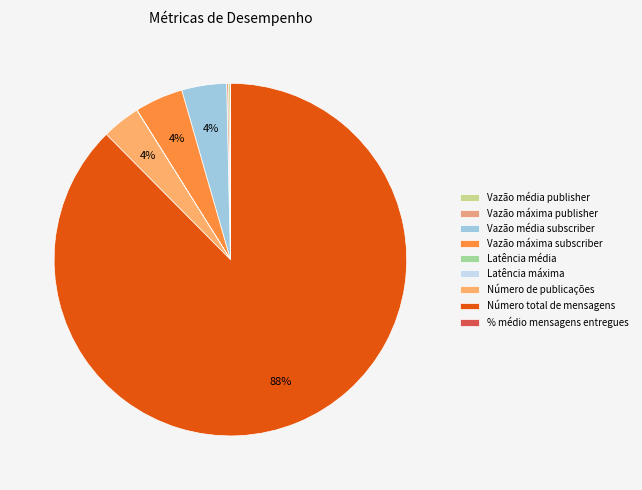

Rank the categories by value from highest to lowest.

Número total de mensagens, Vazão máxima subscriber, Vazão média subscriber, Número de publicações, Vazão máxima publisher, Vazão média publisher, Latência máxima, % médio mensagens entregues, Latência média